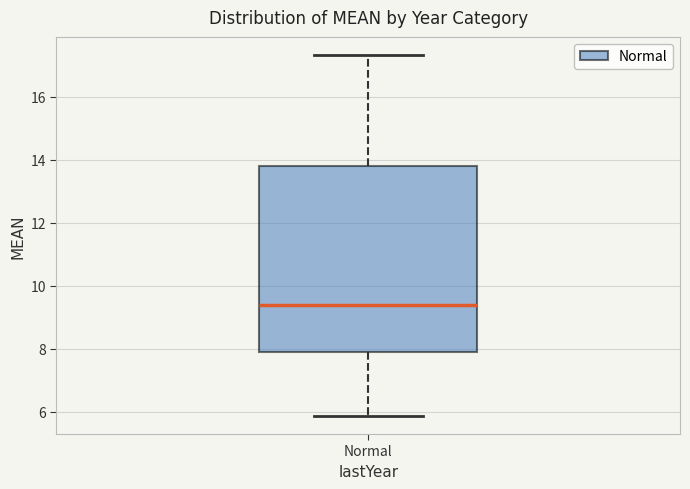

Where does the median line of the box for Normal sit on the y-axis? The values are not printed on the chart, so give them approximately, as read against the axis.

9.4